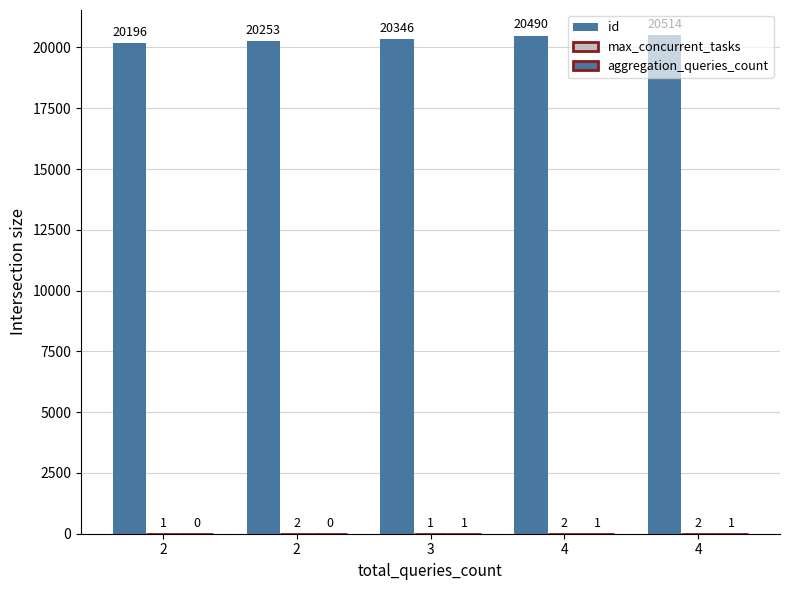

Between 4 and 4, which series saw the biggest shift?

id